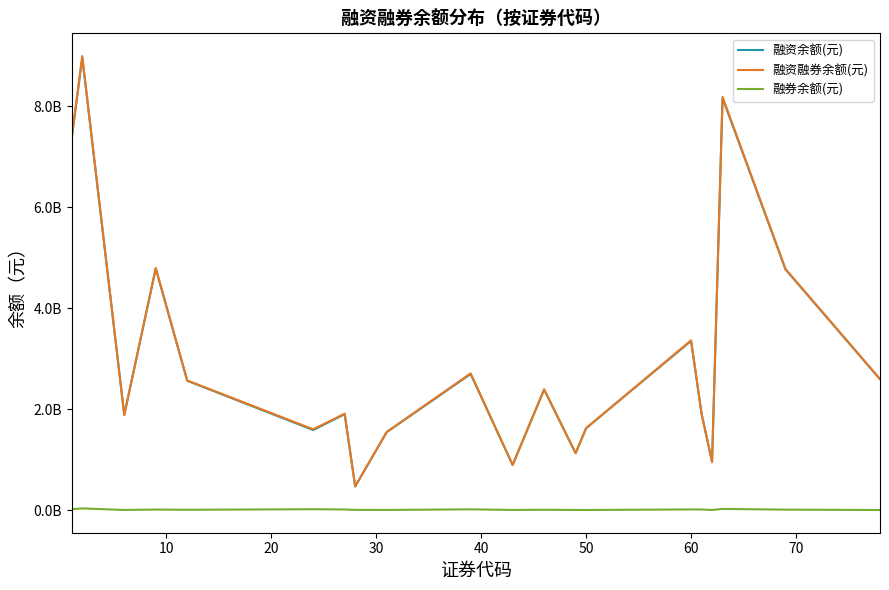

Does the chart display data point markers on the line(s)?

No